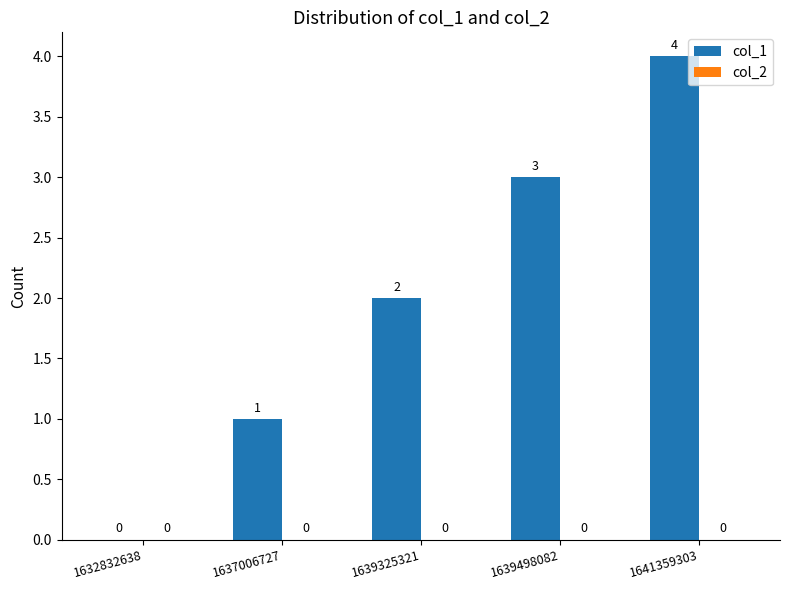

Count the number of data series in this chart.

1